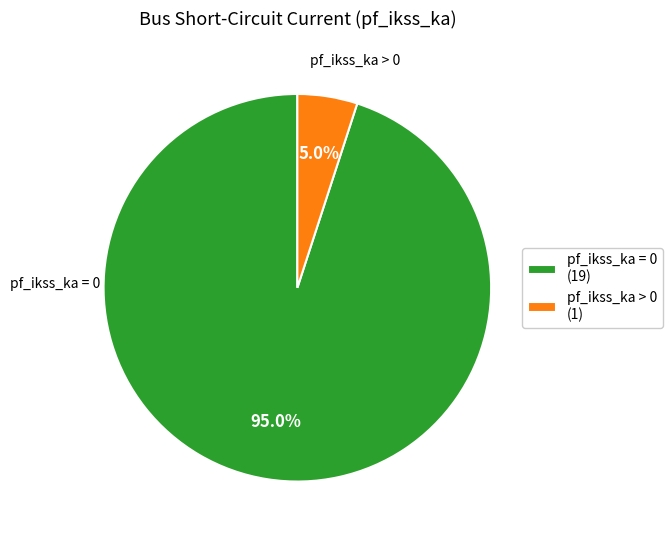

What percentage is NOT represented by pf_ikss_ka = 0?

5.0%